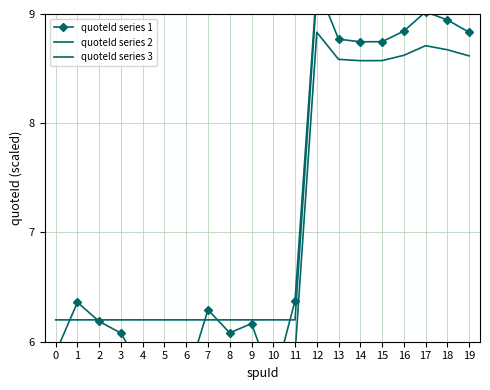

Rank the series by their average value, from highest to lowest.

quoteId series 3, quoteId series 1, quoteId series 2